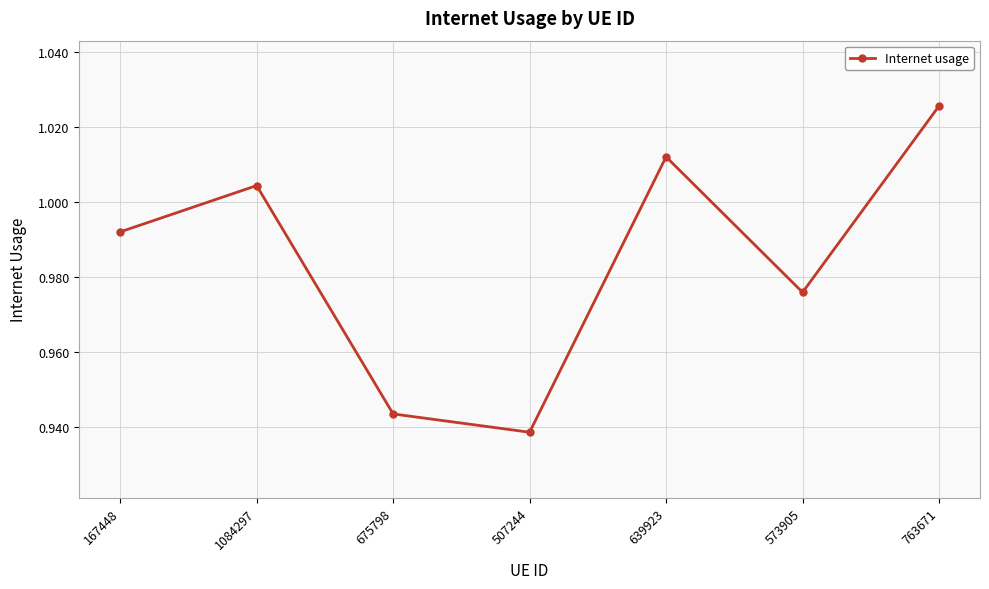

How many lines are shown in the chart?

1